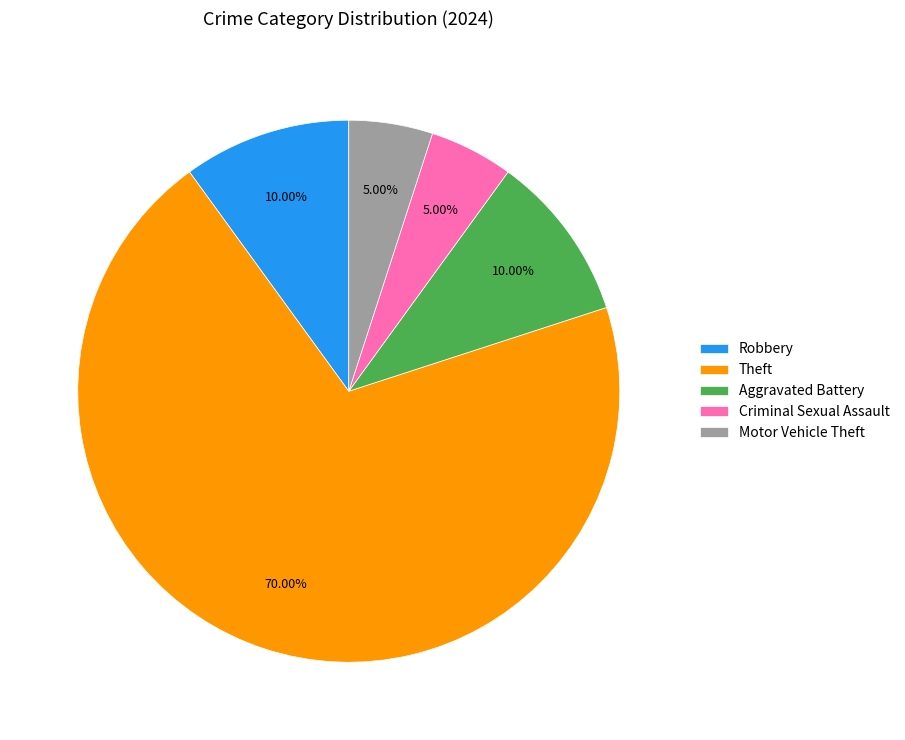

Which has a higher value, Theft or Criminal Sexual Assault?

Theft